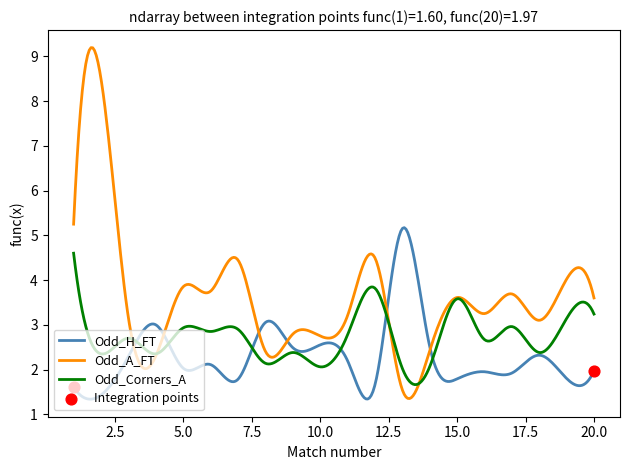

Rank the series by their maximum value, from lowest to highest.

Odd_Corners_A, Odd_H_FT, Odd_A_FT